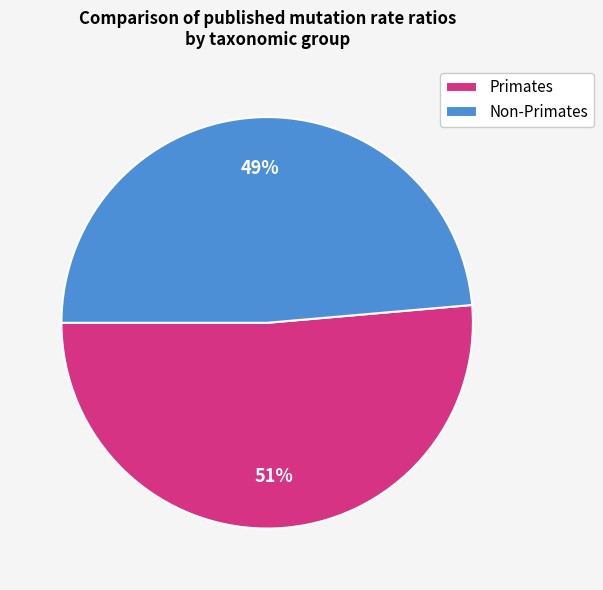

Rank the categories by value from highest to lowest.

Primates, Non-Primates